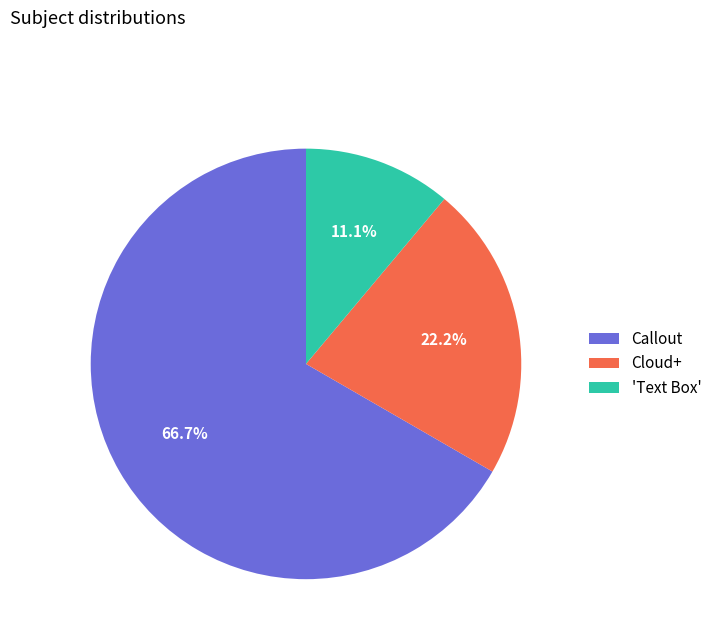

What portion of the pie excludes Cloud+?

77.8%